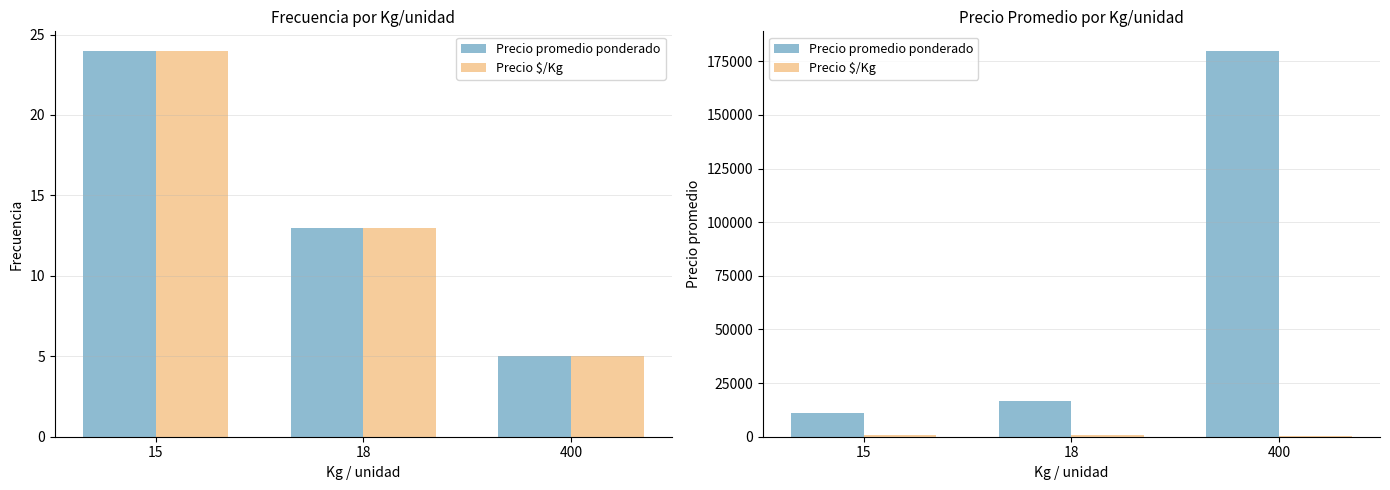

Does the chart contain stacked bars?

No